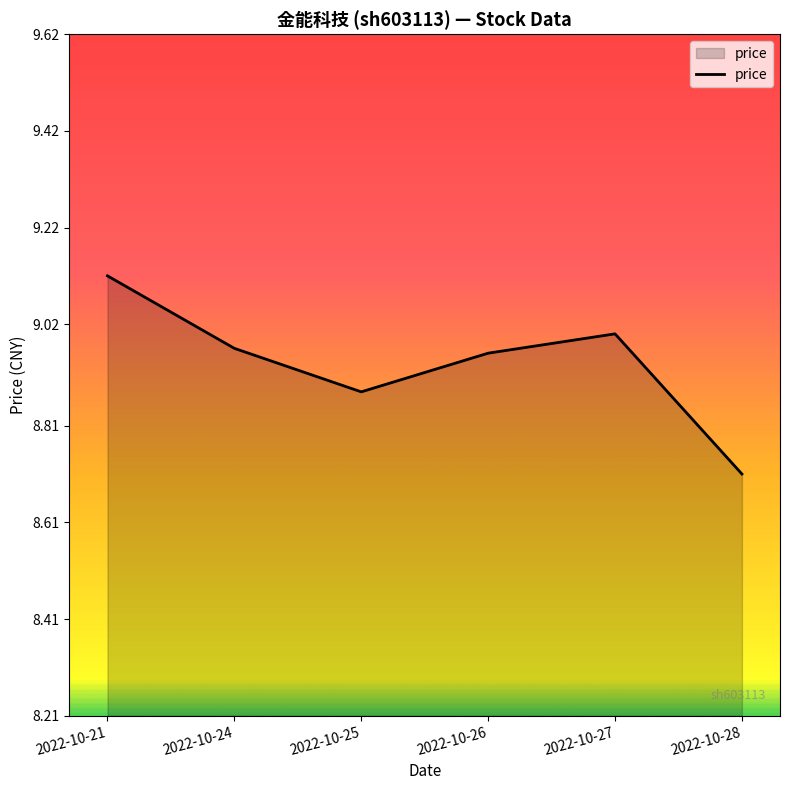

Which category has the lowest value across all series?

2022-10-28